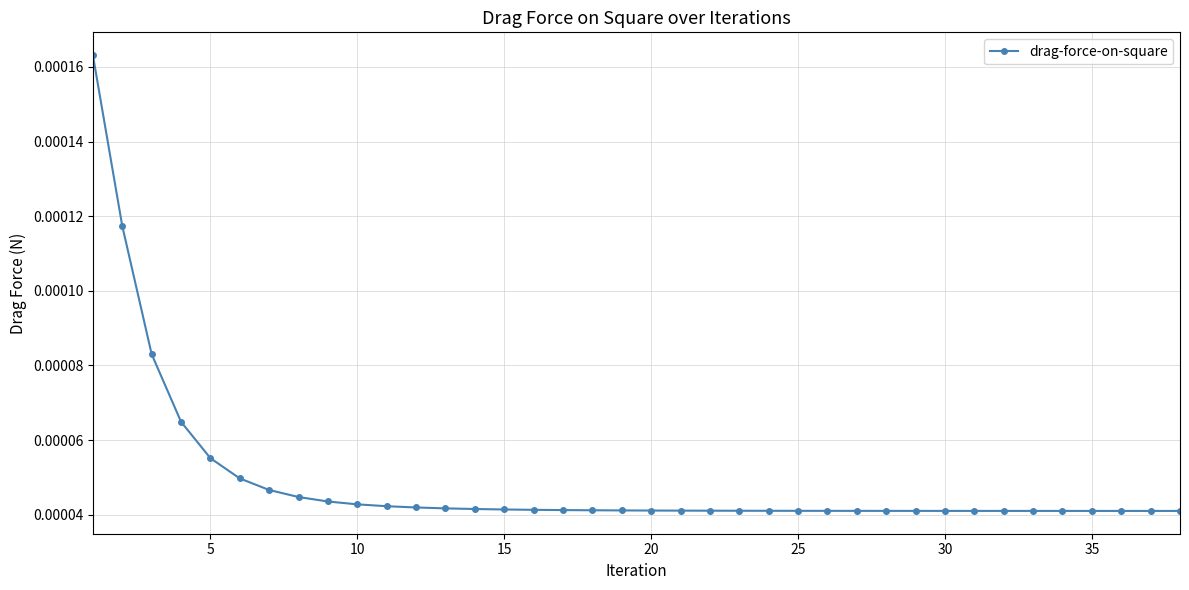

Count the values in the range 0 to 1.

38